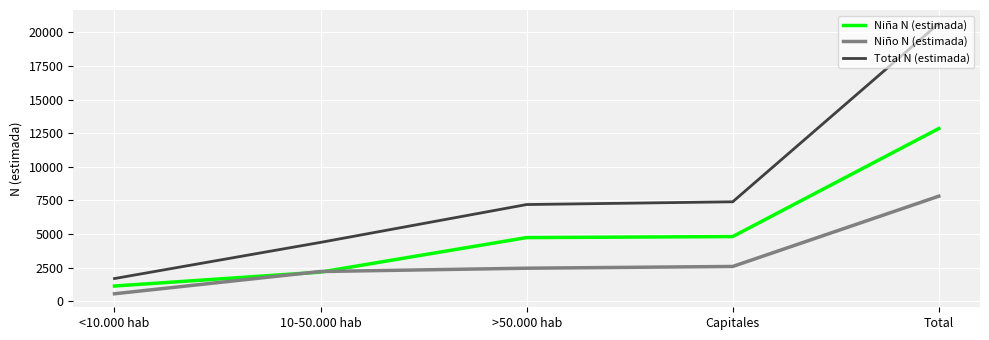

Rank the series by their maximum value, from lowest to highest.

Niño N (estimada), Niña N (estimada), Total N (estimada)